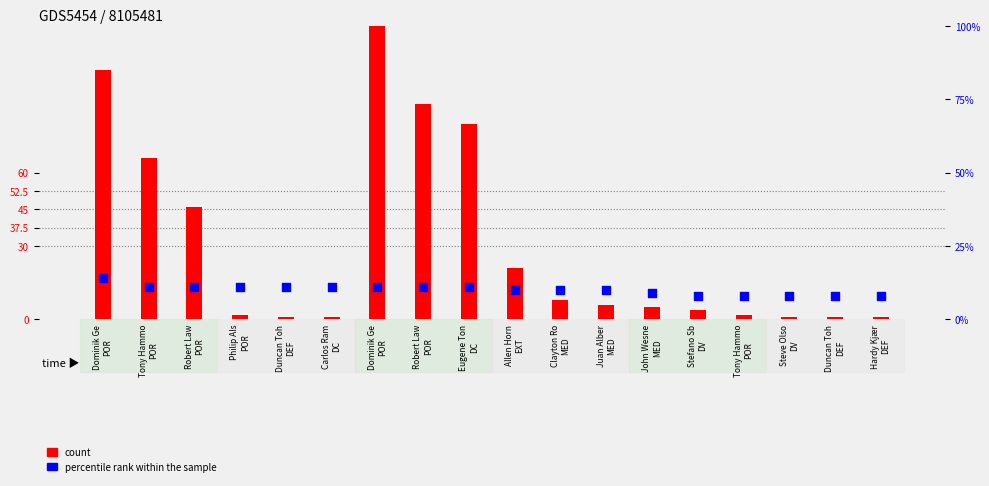

Which series reaches the maximum Y coordinate?

count